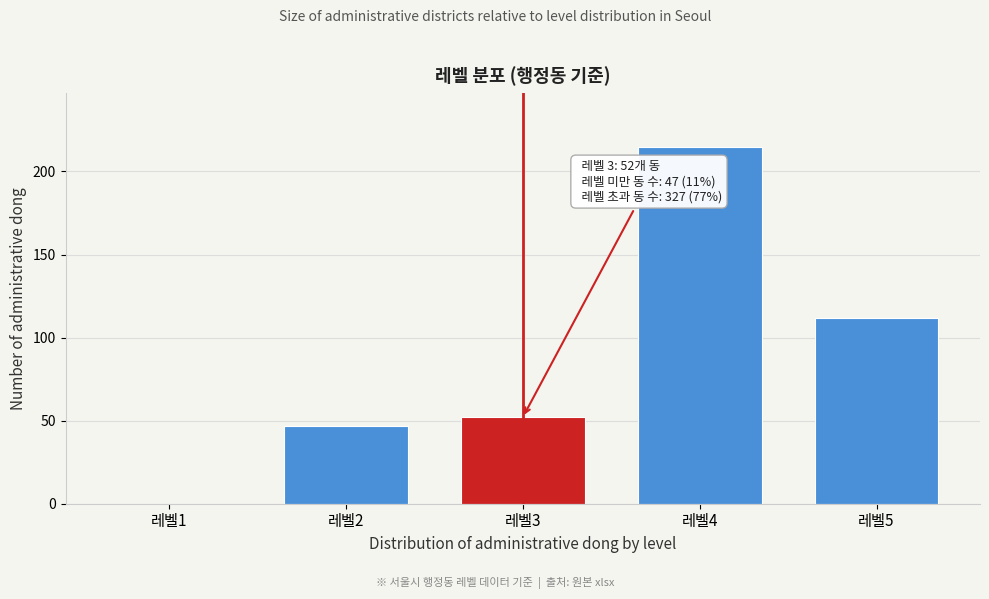

Reading right to left, extract all data points from this chart.

레벨5=112	레벨4=215	레벨3=52	레벨2=47	레벨1=0